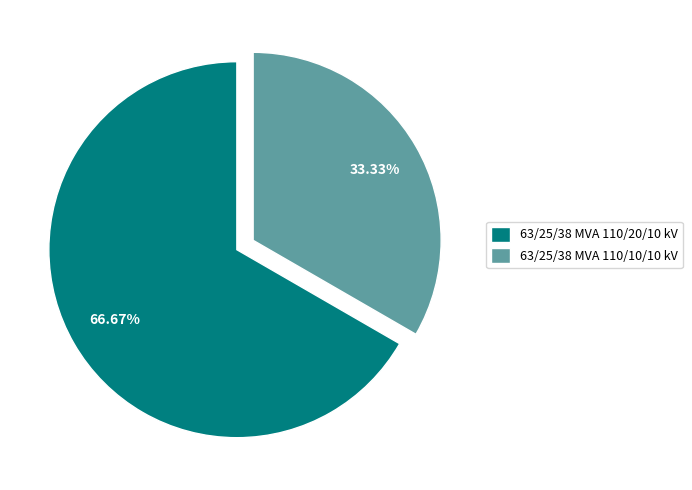

What is the total percentage of 63/25/38 MVA 110/20/10 kV and 63/25/38 MVA 110/10/10 kV?

100.0%